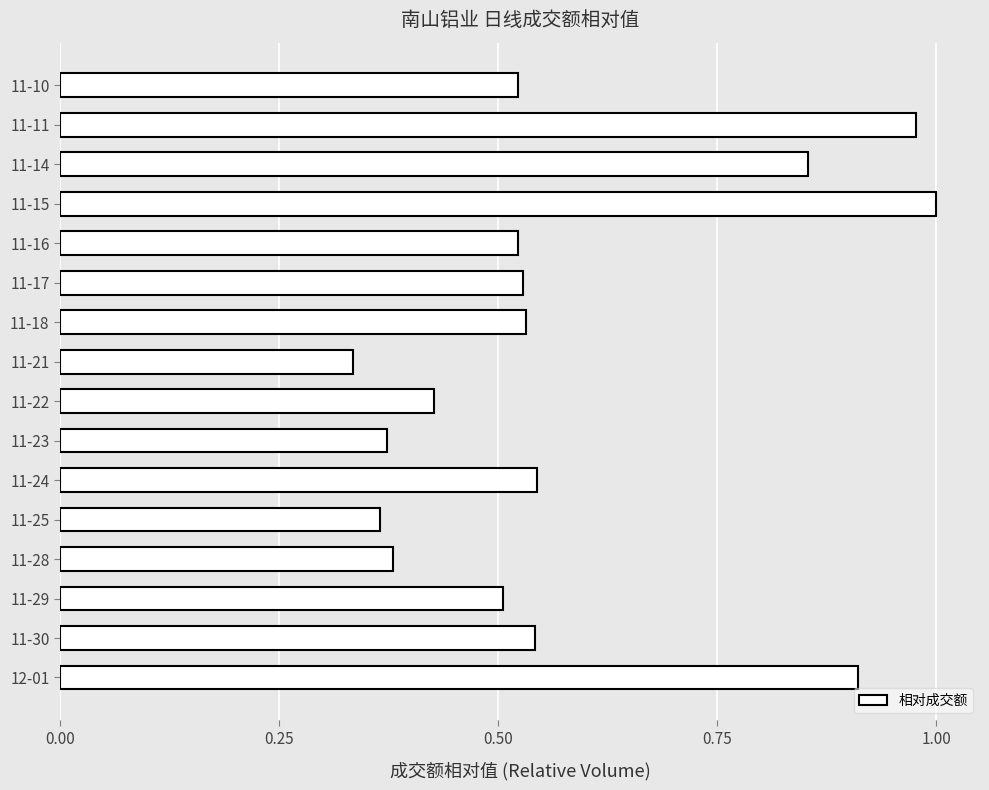

The chart shows a value of 1.6 at 11-11. True or false?

False